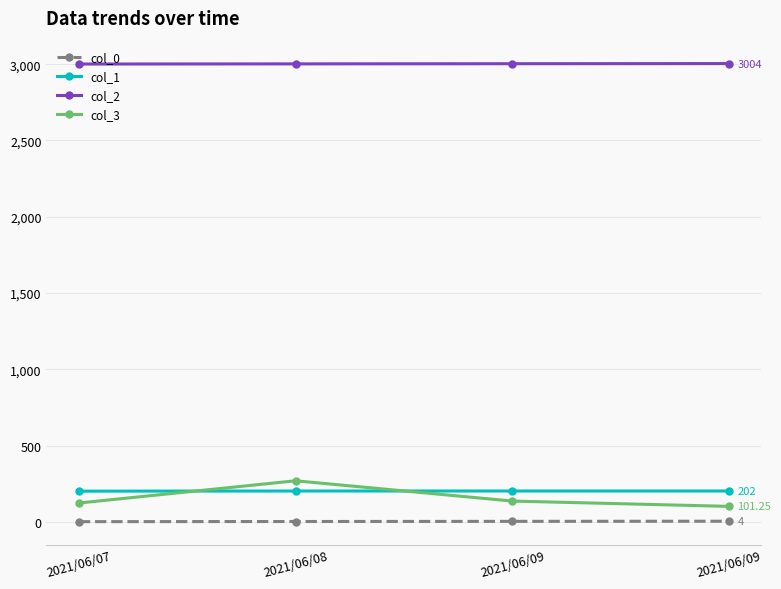

How many col_2 values are between 3002 and 3004?

3